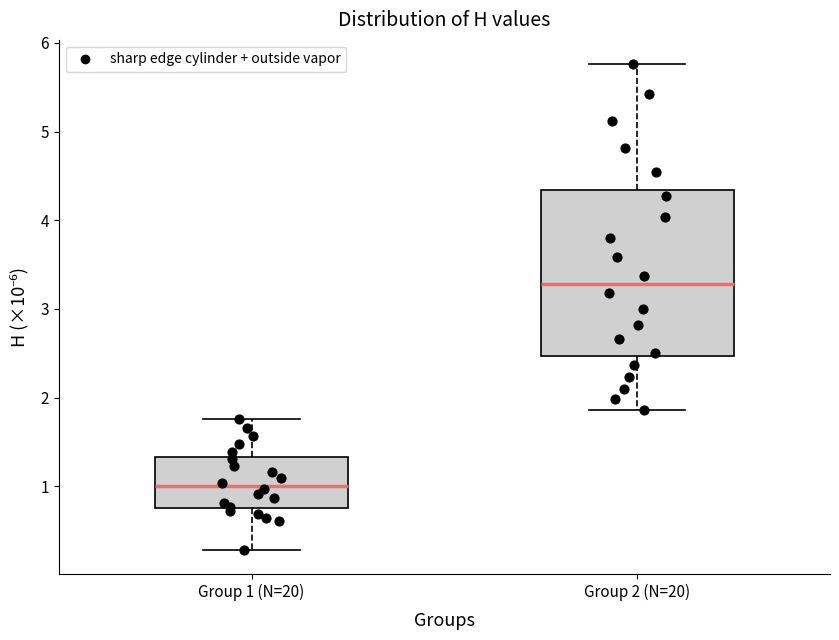

Where does the median line of the box for Group 2 (N=20) sit on the y-axis? The values are not printed on the chart, so give them approximately, as read against the axis.

3.3